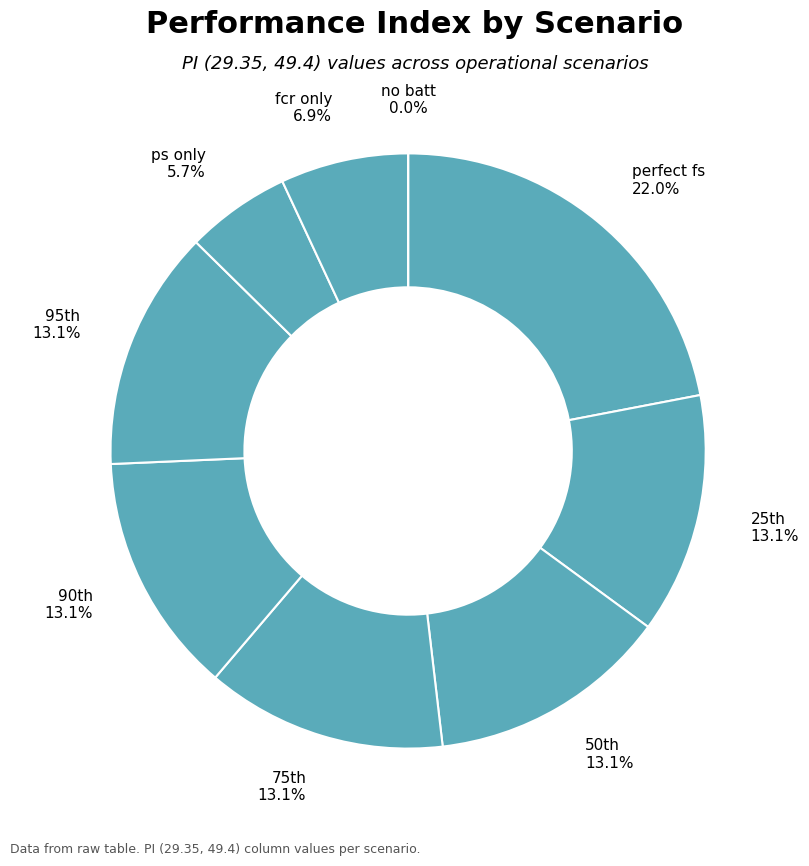

Rank the categories by value from lowest to highest.

no batt, ps only, fcr only, 95th, 50th, 75th, 90th, 25th, perfect fs